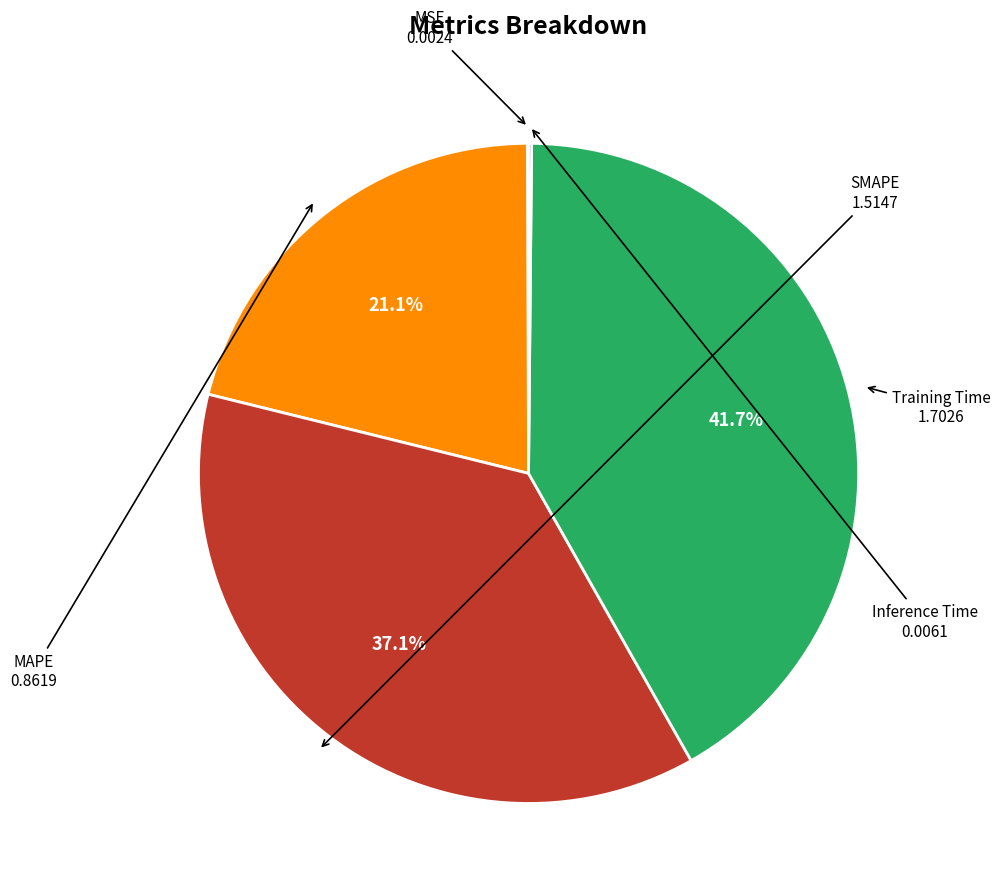

Is there a majority slice in this chart?

No